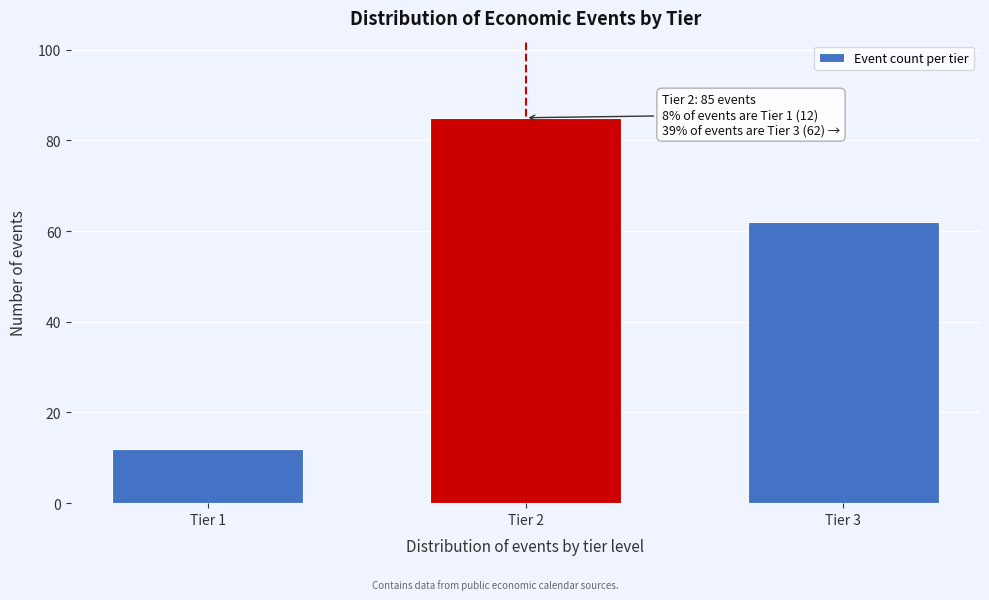

Reading left to right, extract all data points from this chart.

12	85	62